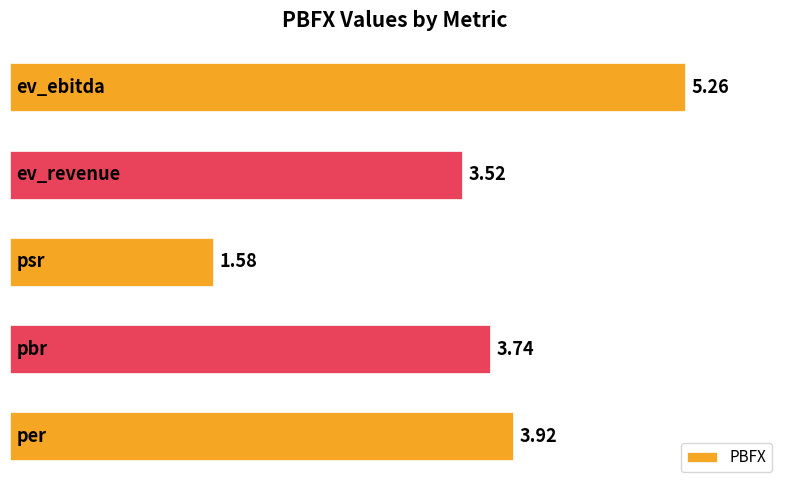

What is the average value?

3.6